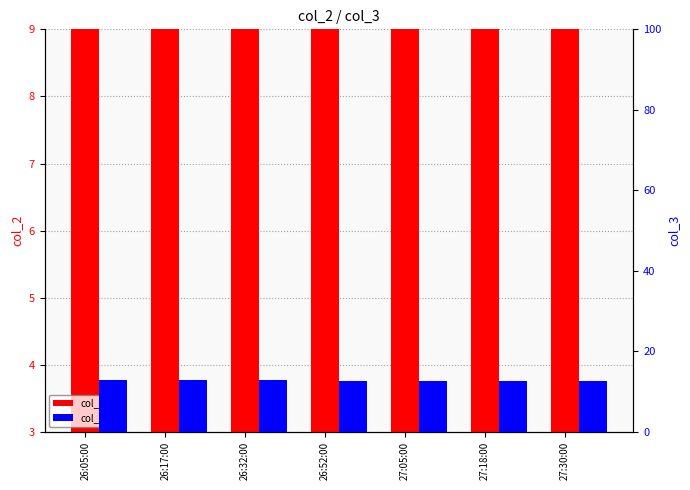

List the series in order of their peak value, highest first.

col_2, col_3